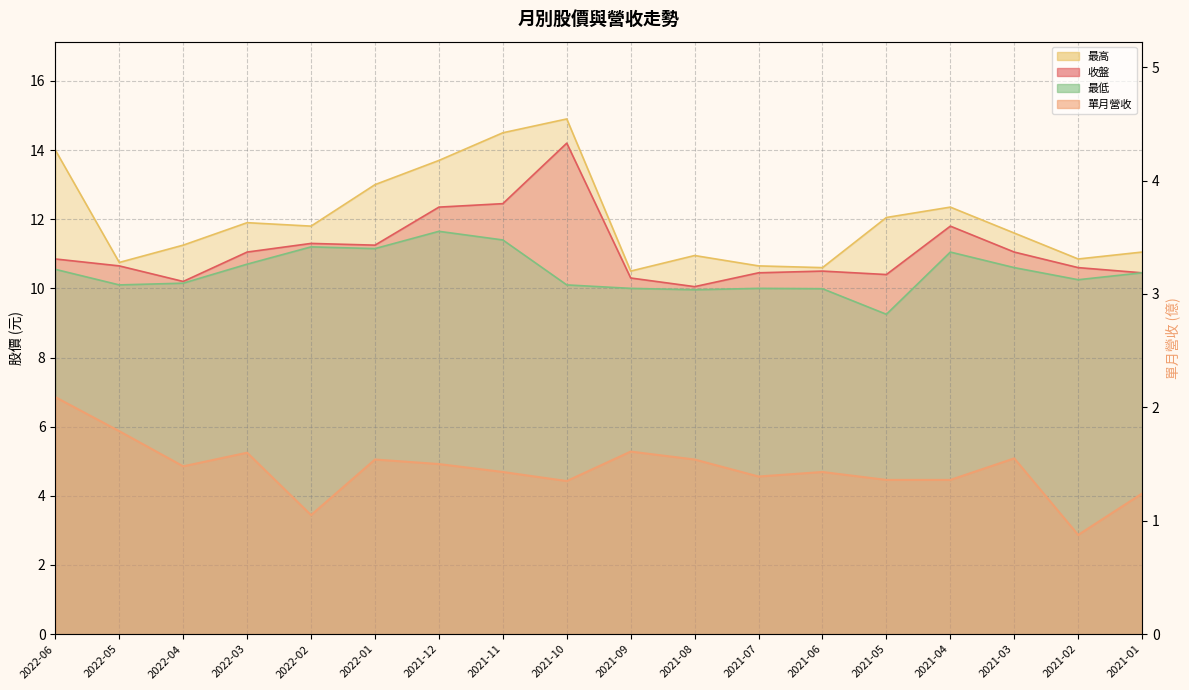

Reading right to left, extract all data points from this chart.

收盤: 10.4	10.6	11.1	11.8	10.4	10.5	10.4	10.1	10.3	14.2	12.4	12.3	11.2	11.3	11.1	10.2	10.7	10.8
單月營收: 1.2	0.9	1.6	1.4	1.4	1.4	1.4	1.5	1.6	1.4	1.4	1.5	1.5	1.1	1.6	1.5	1.8	2.1
最高: 11.1	10.8	11.6	12.3	12.1	10.6	10.7	10.9	10.5	14.9	14.5	13.7	13.0	11.8	11.9	11.2	10.8	14.0
最低: 10.4	10.2	10.6	11.1	9.2	10.0	10.0	10.0	10.0	10.1	11.4	11.7	11.2	11.2	10.7	10.2	10.1	10.6